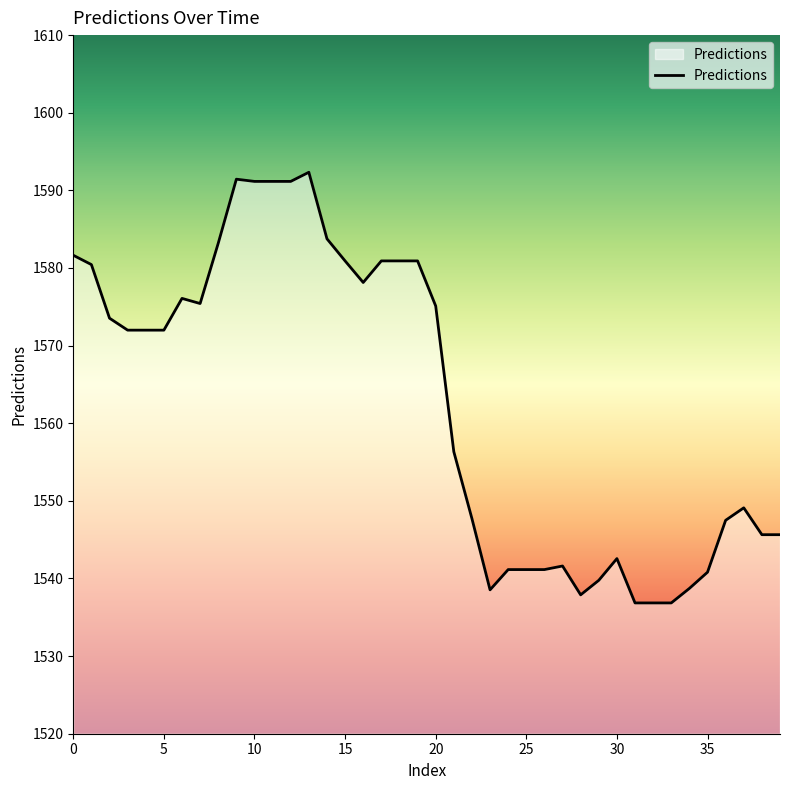

What is the greatest value displayed?

1592.3